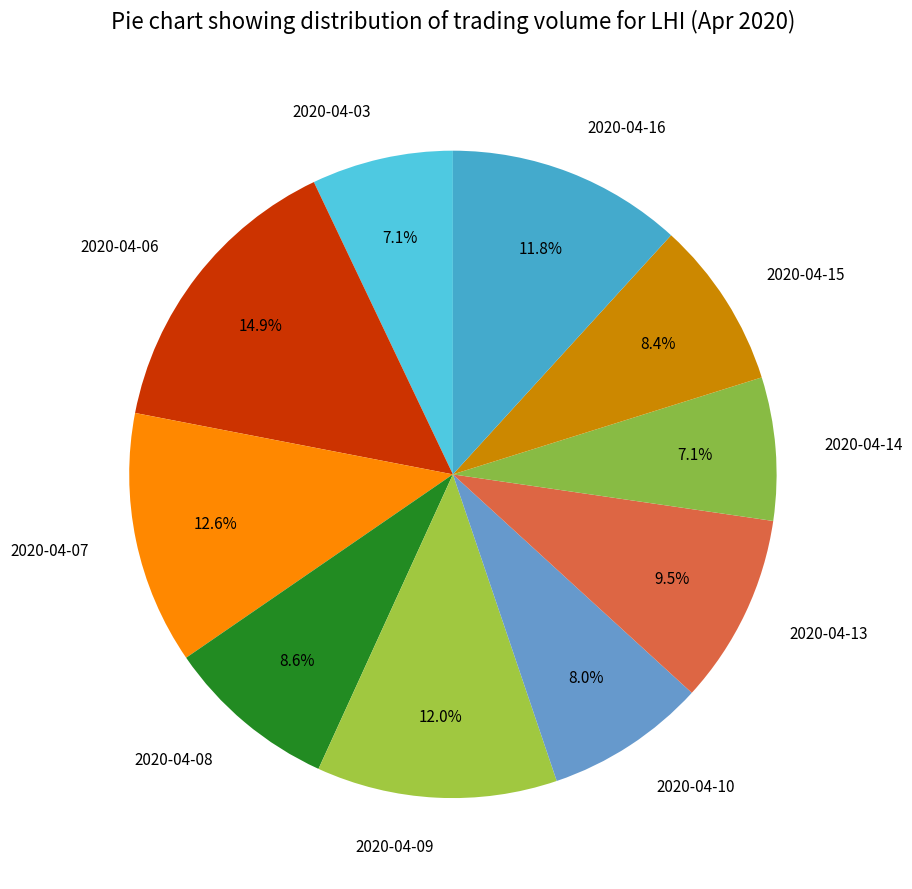

How much of the chart is everything except 2020-04-14?

92.9%